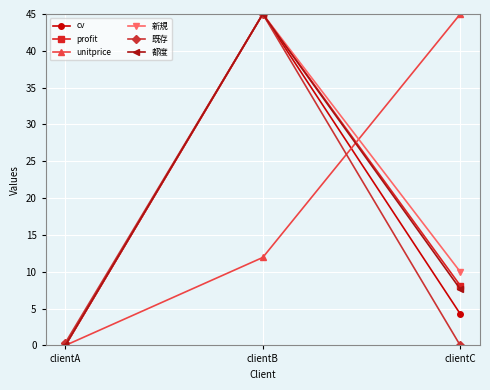

Count the number of data series in this chart.

6